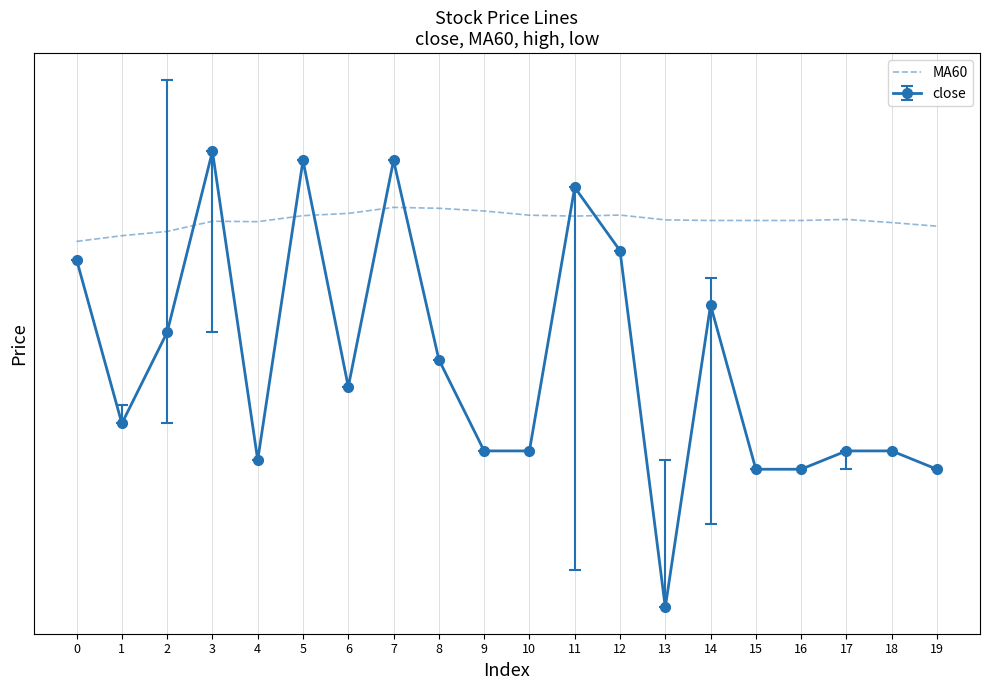

List the labels in order of value, largest first.

7, 8, 9, 6, 12, 10, 5, 11, 17, 13, 14, 15, 16, 3, 4, 18, 19, 2, 1, 0